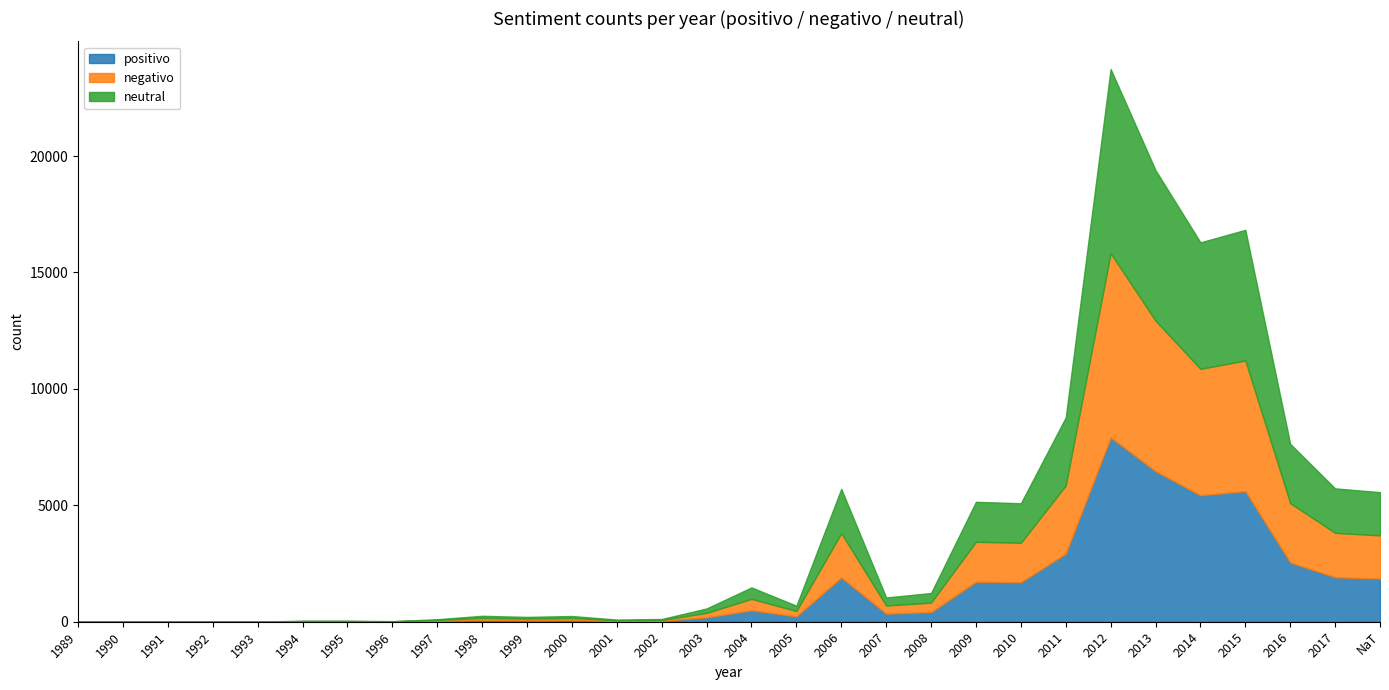

What is the total value across all series at 2001?

93